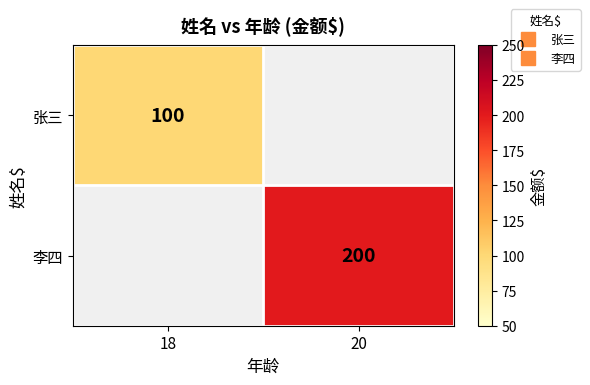

At which label does 李四 reach its peak?

18